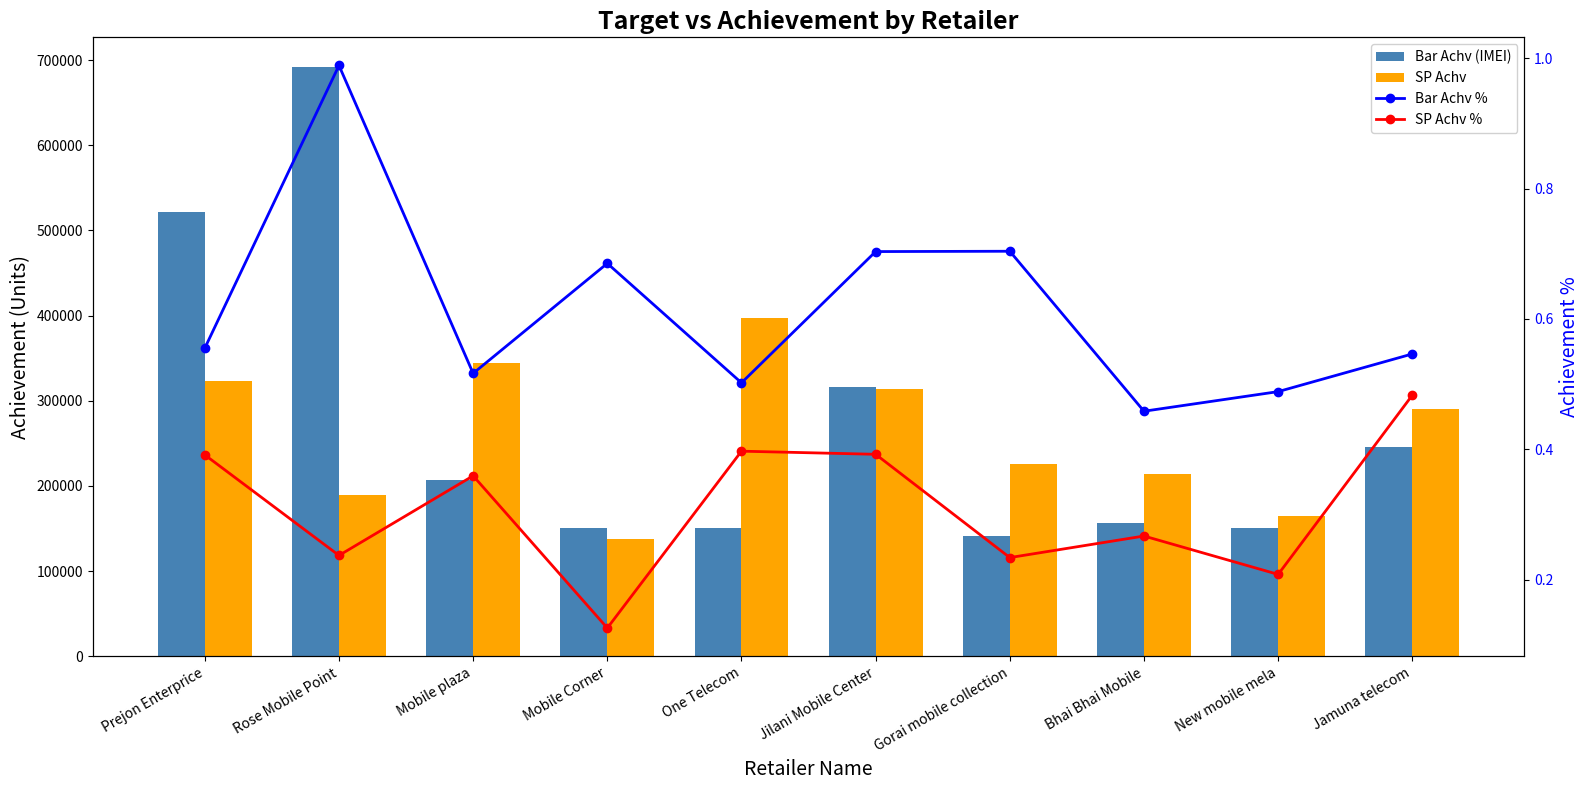

Which series has the largest total across all categories?

Bar Achv (IMEI)